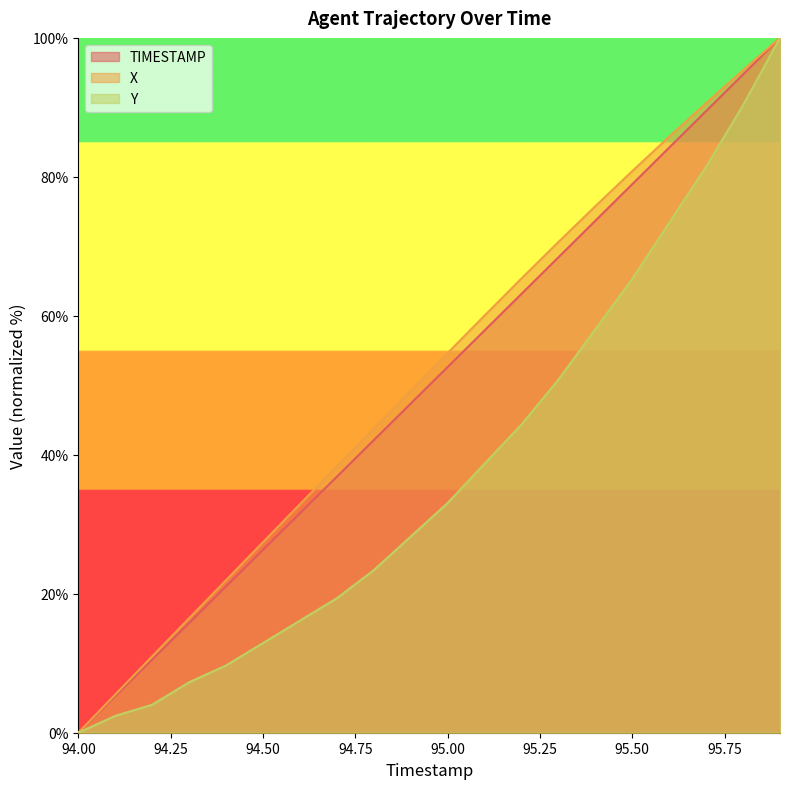

What is the difference between the maximum and minimum values in the TIMESTAMP series?

100.0